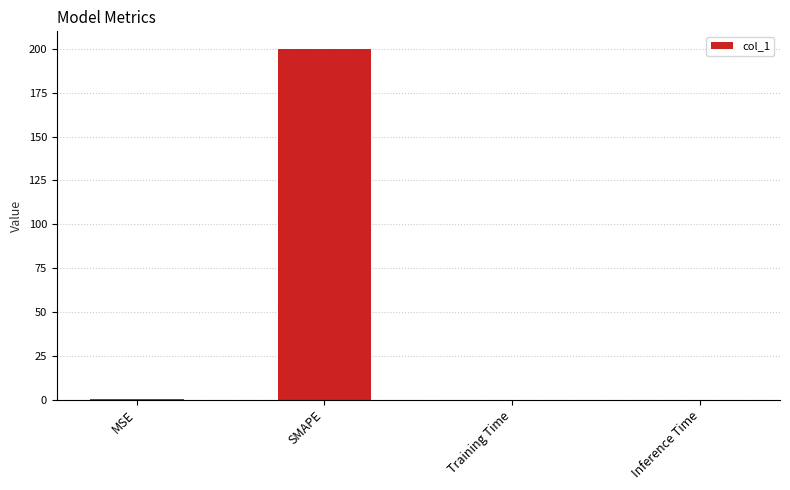

Which has a higher value, SMAPE or Inference Time?

SMAPE